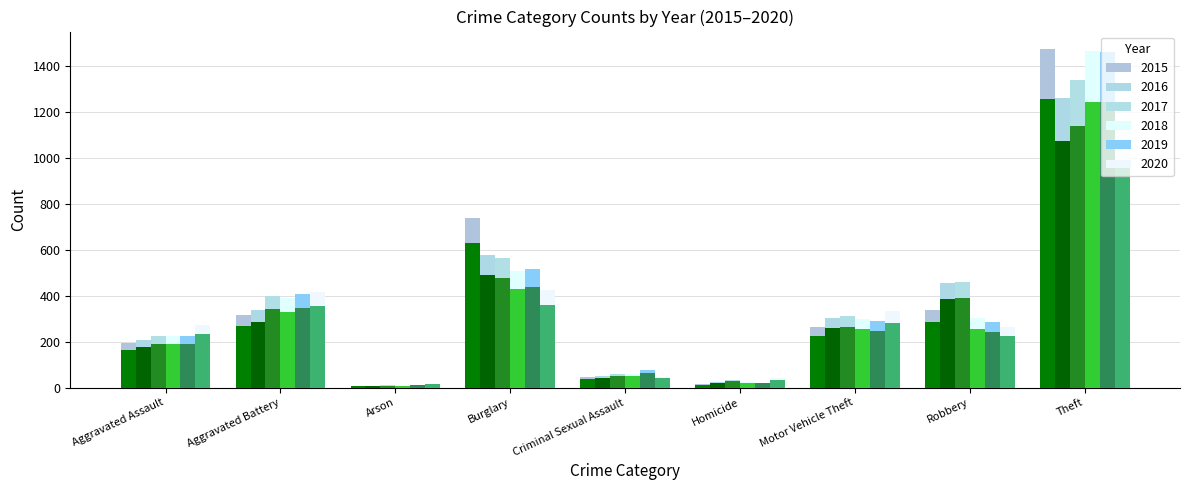

Reading left to right, transcribe all the data shown in this chart.

2015: 194.0	316.0	9.0	738.0	46.0	15.0	263.0	337.0	1474.0
2016: 206.0	336.0	7.0	576.0	50.0	26.0	304.0	454.0	1259.0
2017: 224.0	400.0	10.0	562.0	61.0	33.0	312.0	460.0	1339.0
2018: 225.0	389.0	7.0	506.0	60.0	25.0	298.0	301.0	1461.0
2019: 223.0	407.0	12.0	517.0	77.0	22.0	290.0	287.0	1459.0
2020: 232.0	353.6	14.4	361.2	40.8	34.9	283.1	223.5	956.2